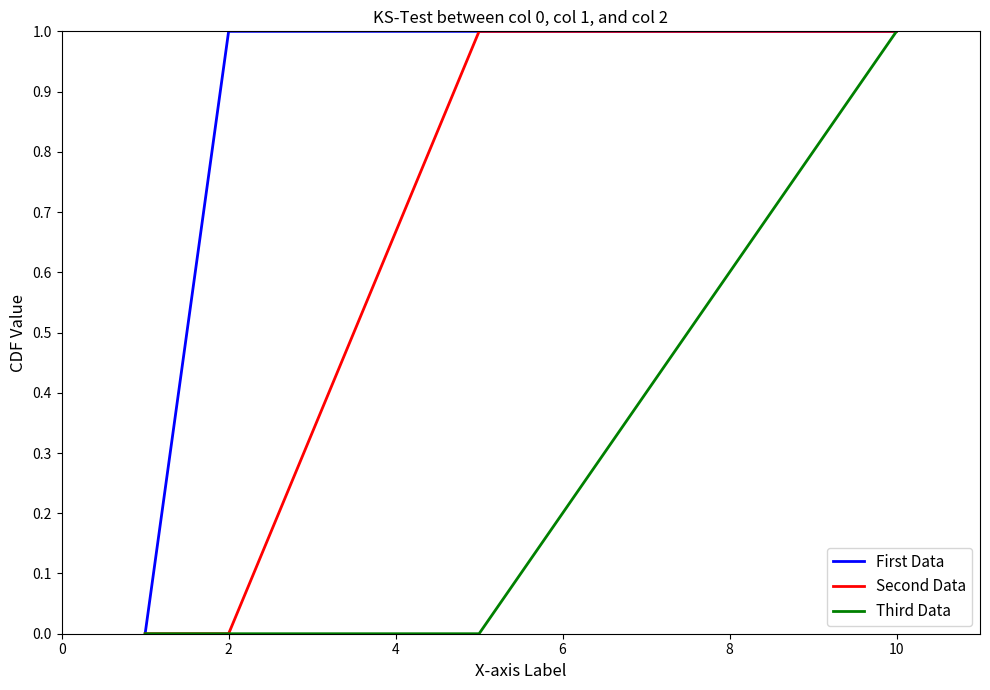

What is the greatest value displayed?

1.0